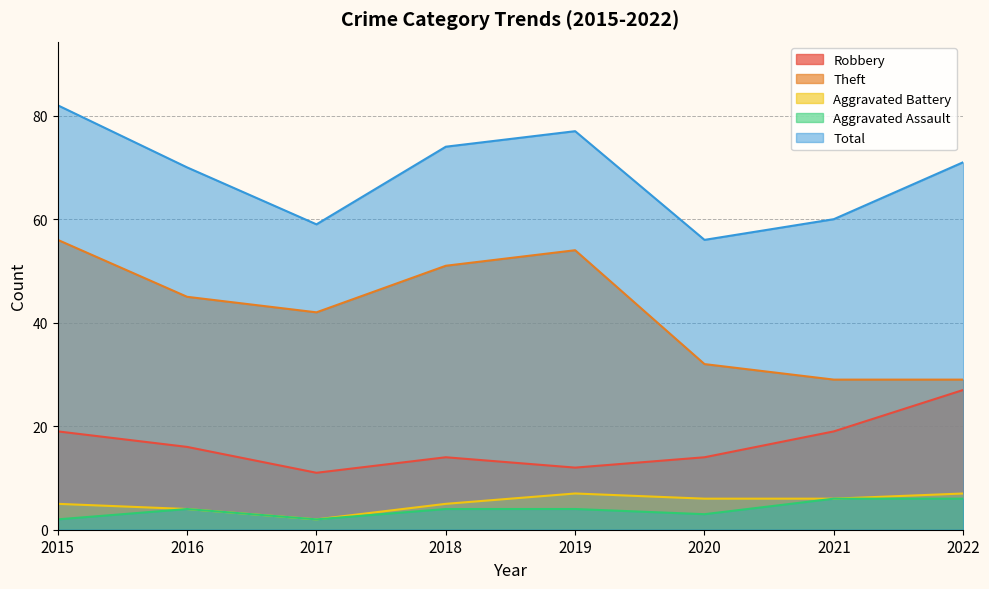

Count the Robbery values in the range 14 to 19.

5